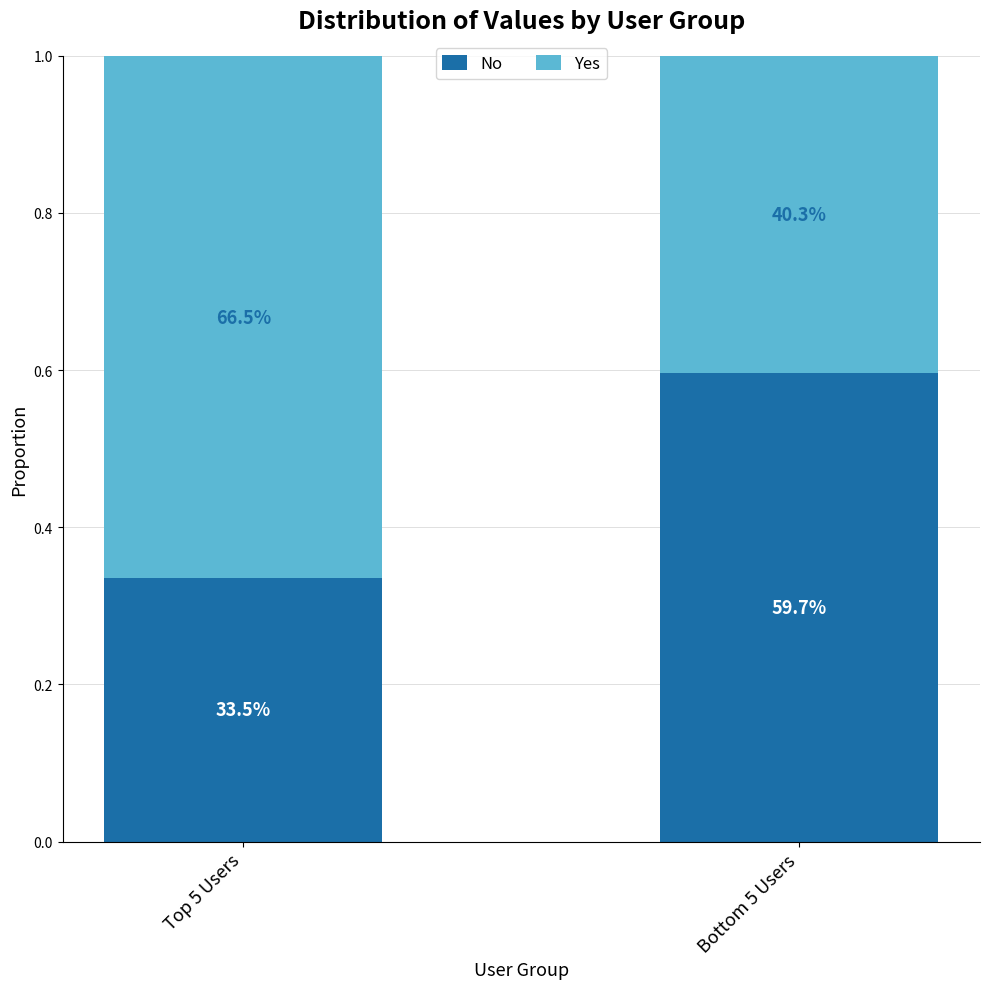

Which has a higher value, Bottom 5 Users or Top 5 Users?

Bottom 5 Users